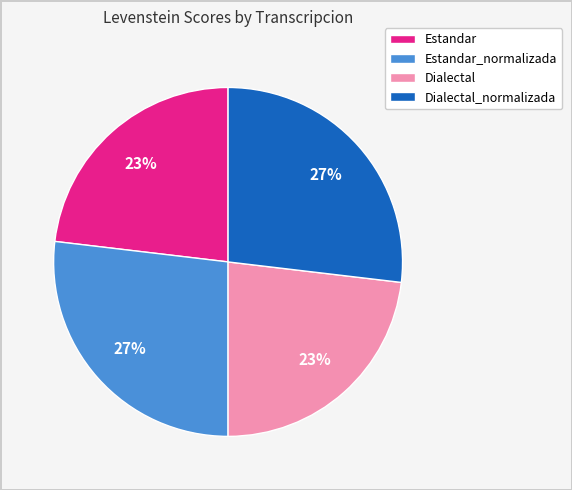

The Estandar_normalizada slice represents 21% of the pie. True or false?

False